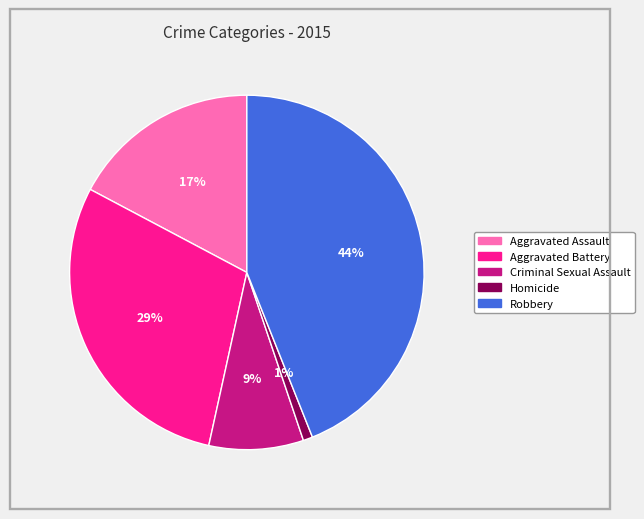

Which has a higher value, Aggravated Battery or Aggravated Assault?

Aggravated Battery